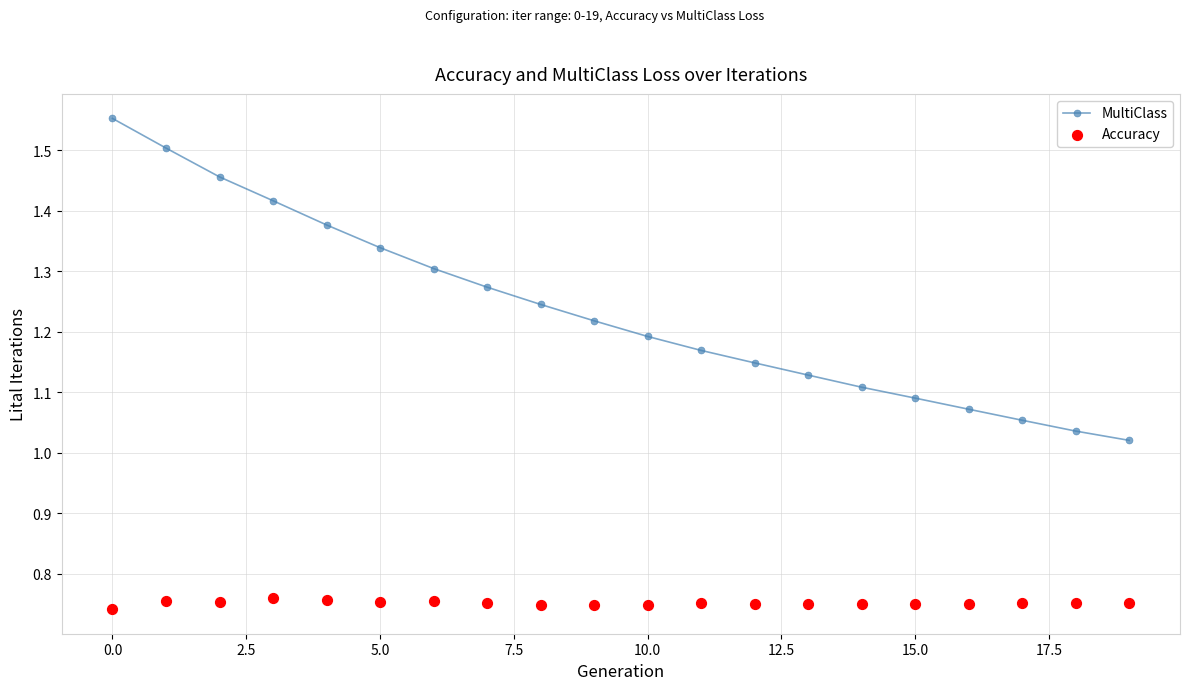

Which series reaches the minimum Y coordinate?

Accuracy